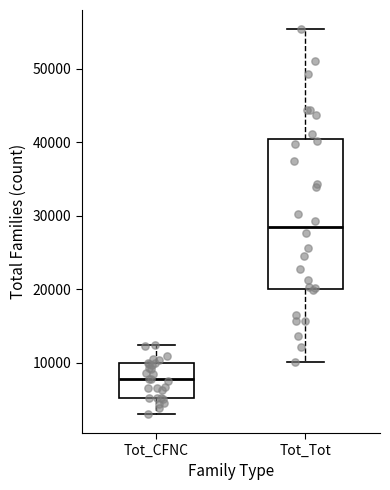

Which box is the tallest, from its lower edge to its upper edge?

Tot_Tot